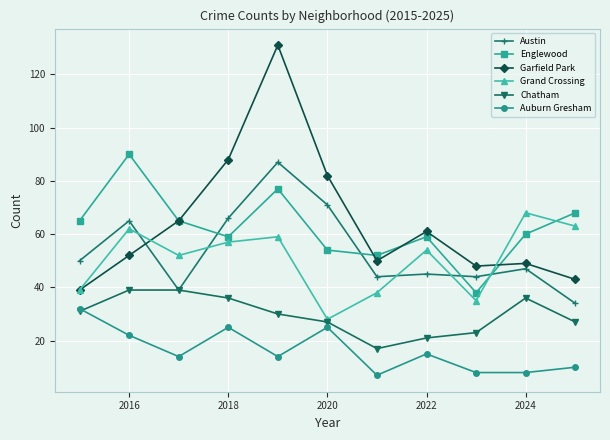

What is the minimum value shown in the chart?

7